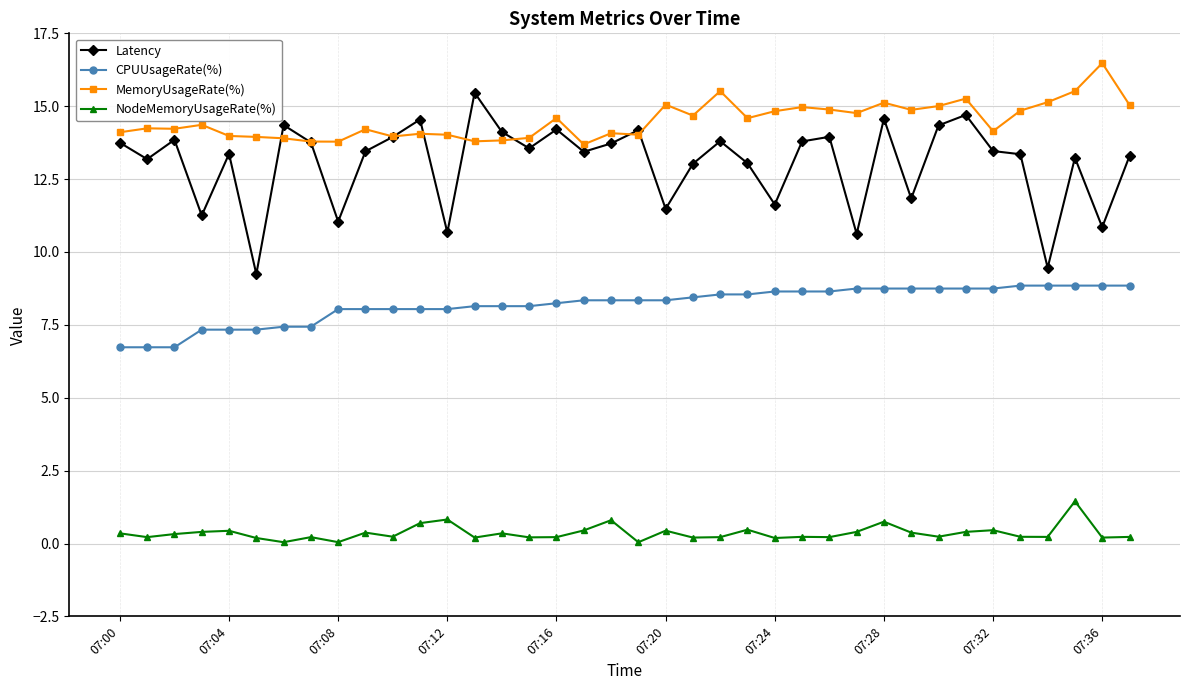

True or false: NodeMemoryUsageRate(%) and MemoryUsageRate(%) intersect in this chart.

False